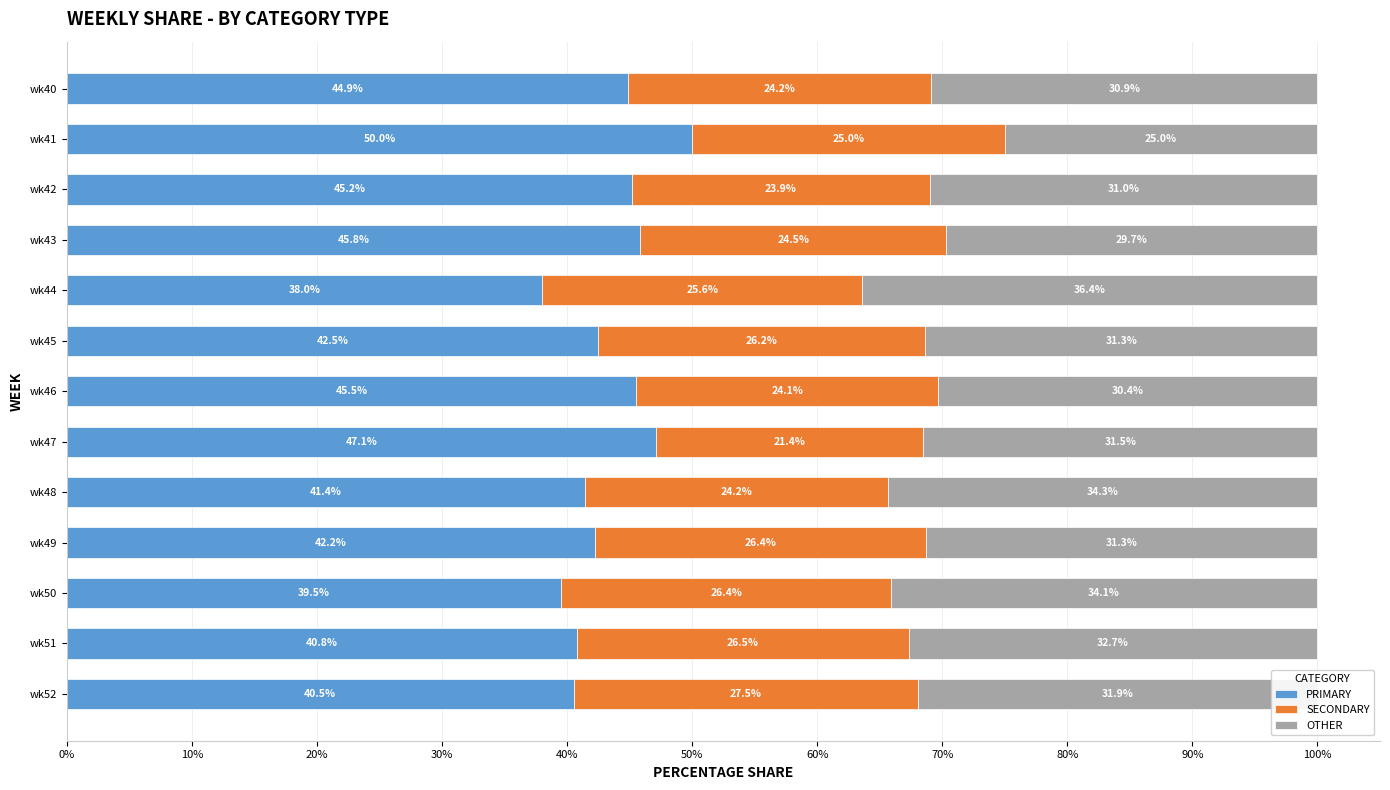

What is the difference between the maximum and second lowest values in the PRIMARY series?

10.5